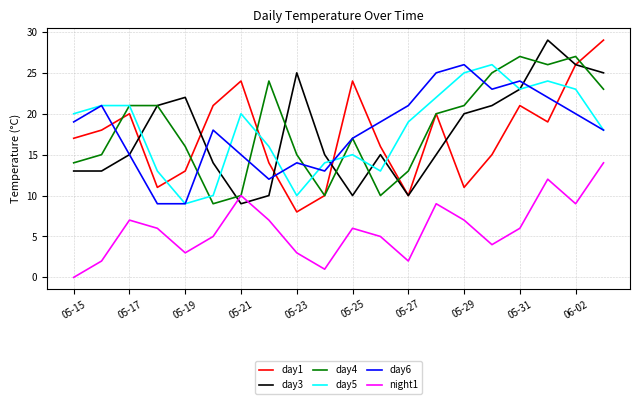

Does the chart have visible grid lines?

Yes